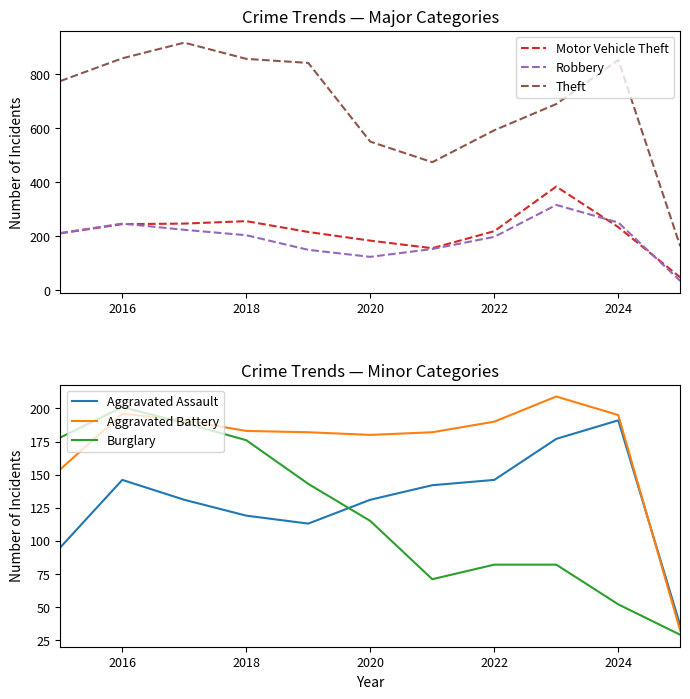

The Aggravated Battery series shows 195 at 2024. True or false?

True